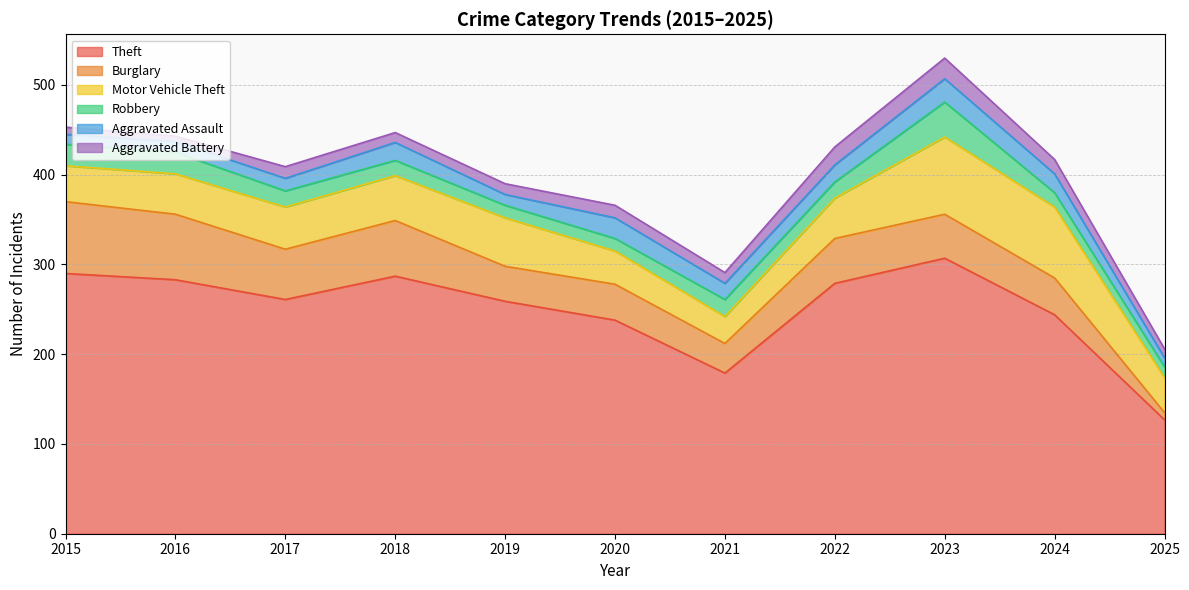

At 2017, list the series in order from smallest to largest.

Aggravated Battery, Aggravated Assault, Robbery, Motor Vehicle Theft, Burglary, Theft